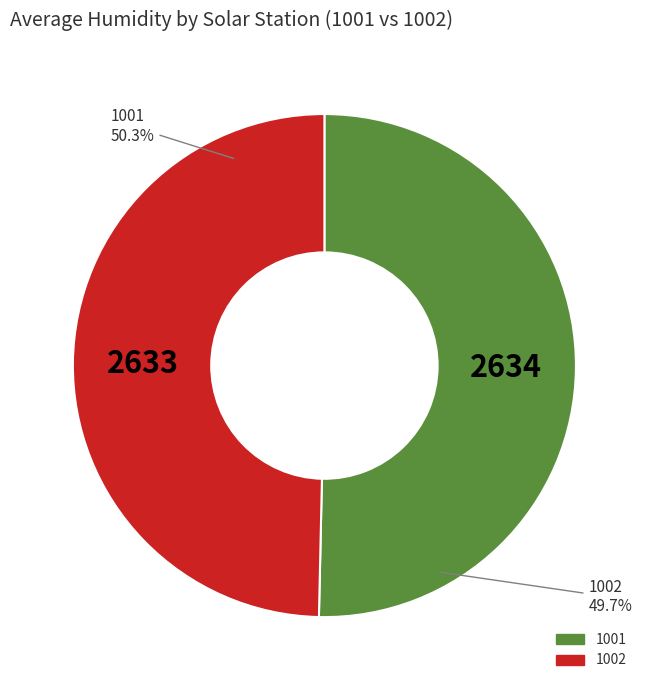

The 1002 slice represents 59% of the pie. True or false?

False